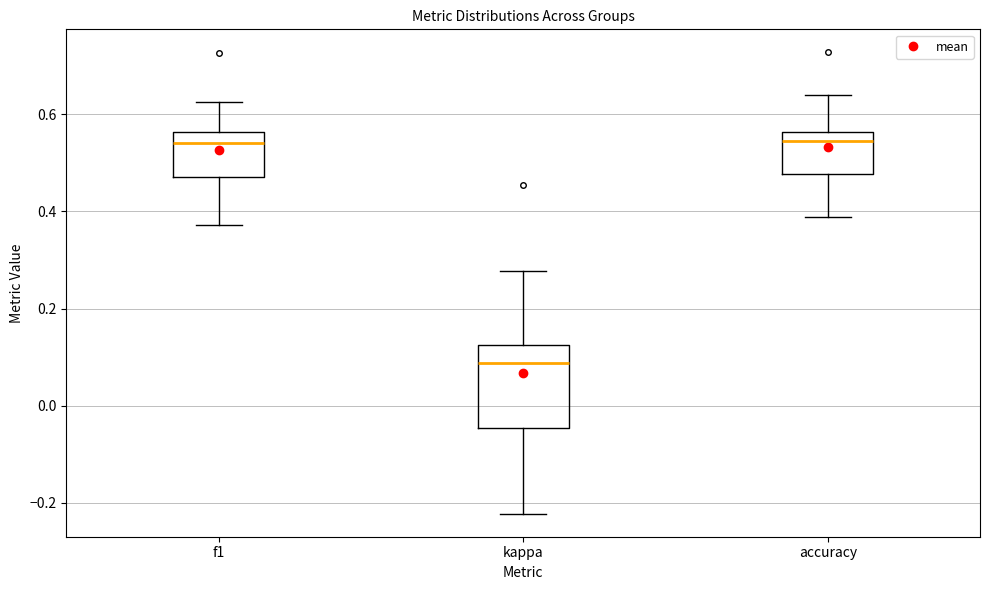

Comparing the boxes themselves (not the whiskers), which one is the tallest?

kappa